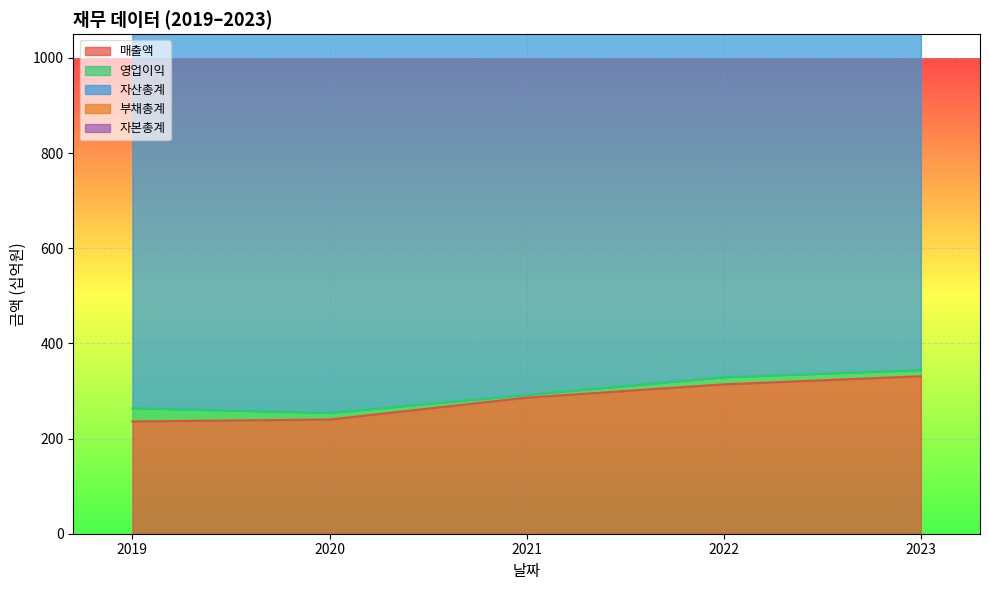

The value of 매출액 at 2020 is 93. True or false?

False